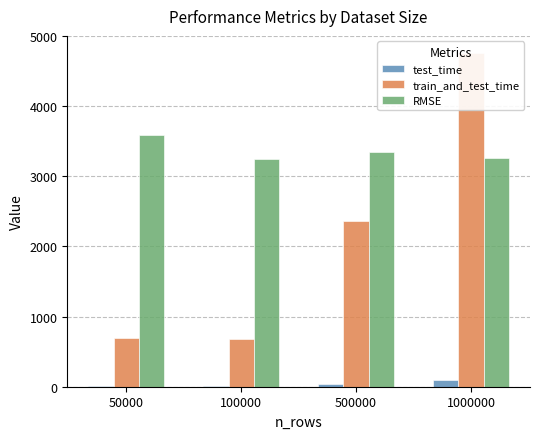

Between 1000000 and 100000, which is larger?

1000000